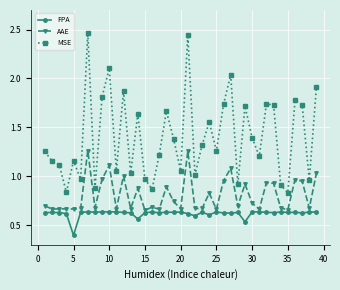

True or false: MSE and FPA cross at least once.

False